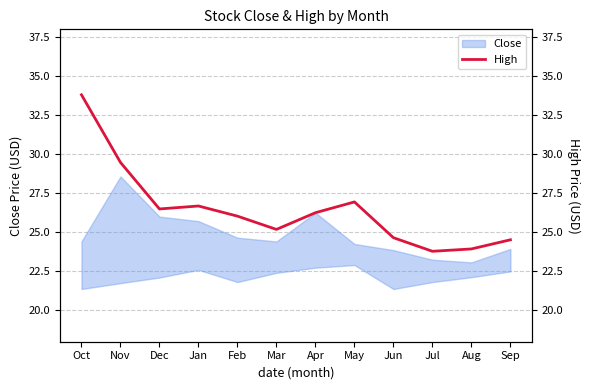

How many interior local peaks (higher than both neighbors) does the data have?

2